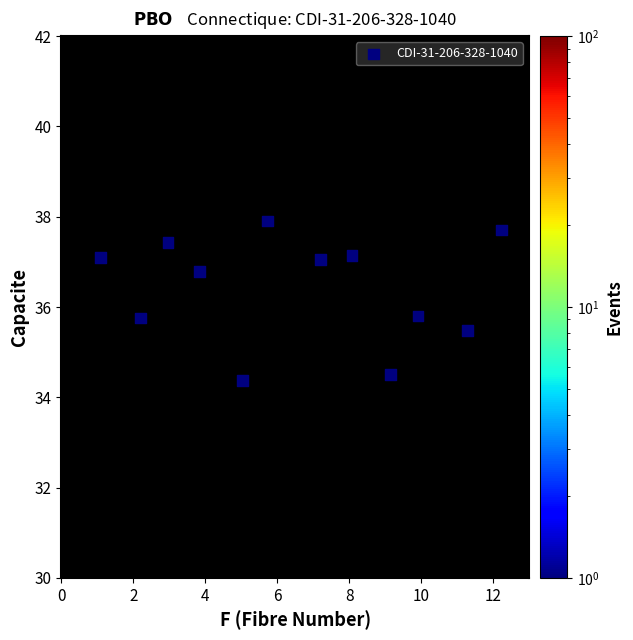

What is the average Y value?

36.4